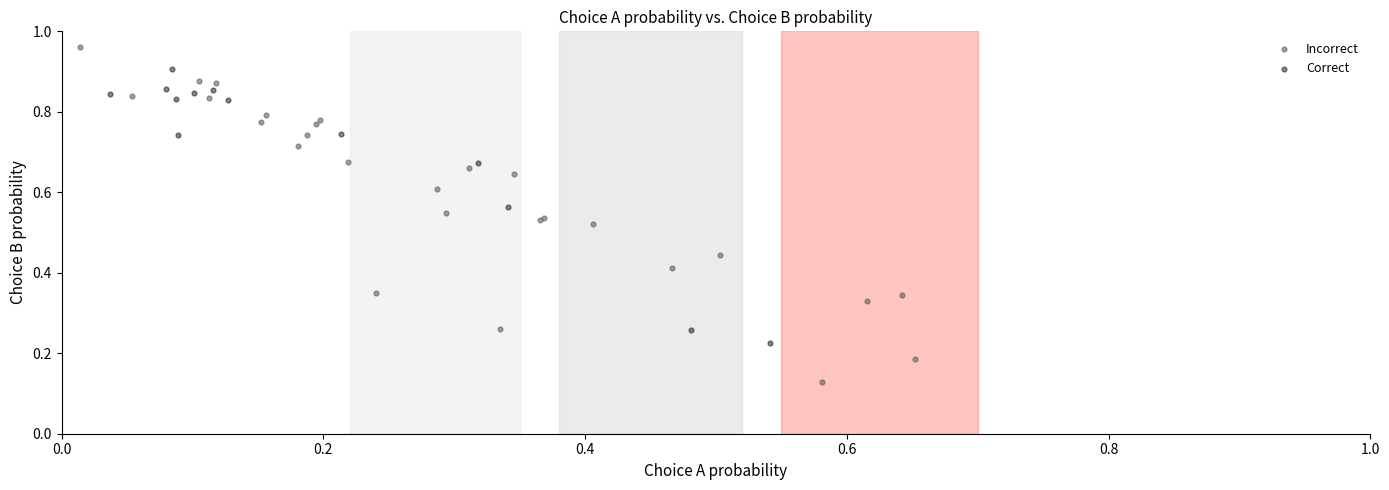

Which series reaches the maximum Y coordinate?

Incorrect